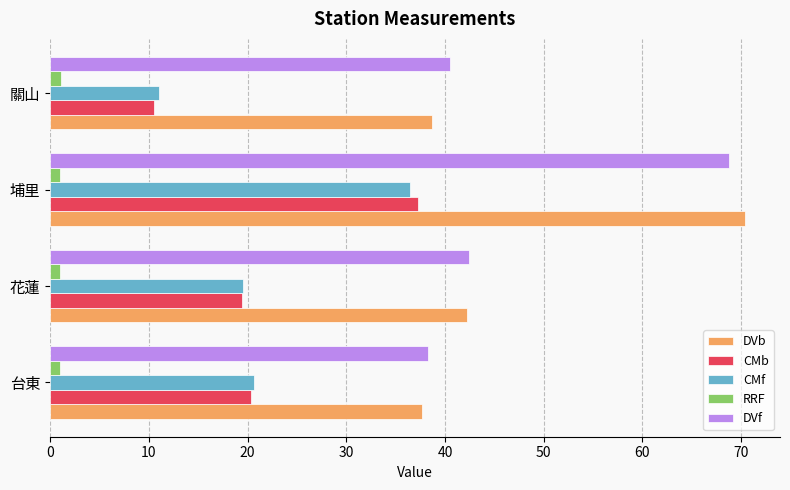

True or false: DVf has a value of 40.5 at 關山.

True